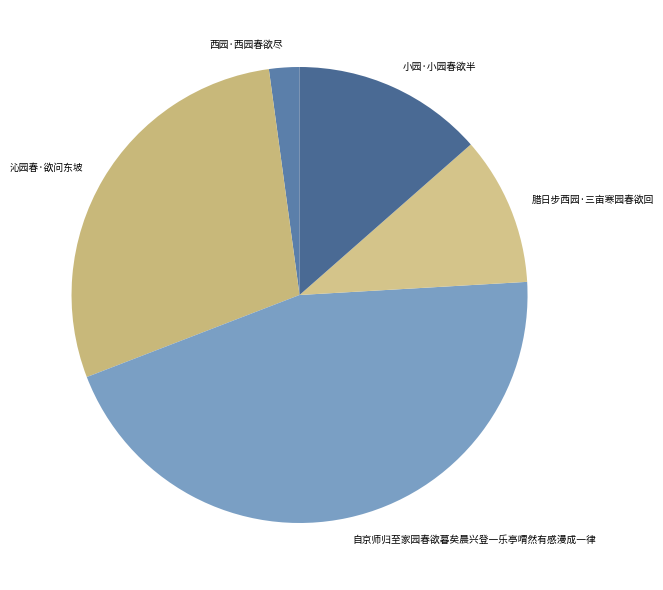

How many segments does this pie chart have?

5